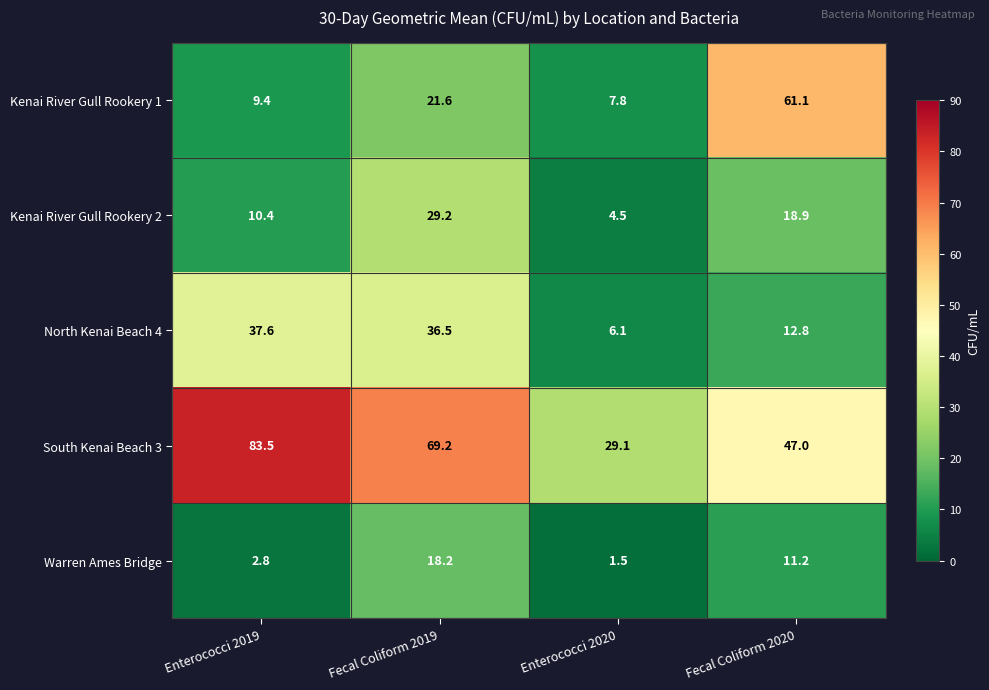

Which series changed the most between Enterococci 2019 and Fecal Coliform 2020?

Kenai River Gull Rookery 1